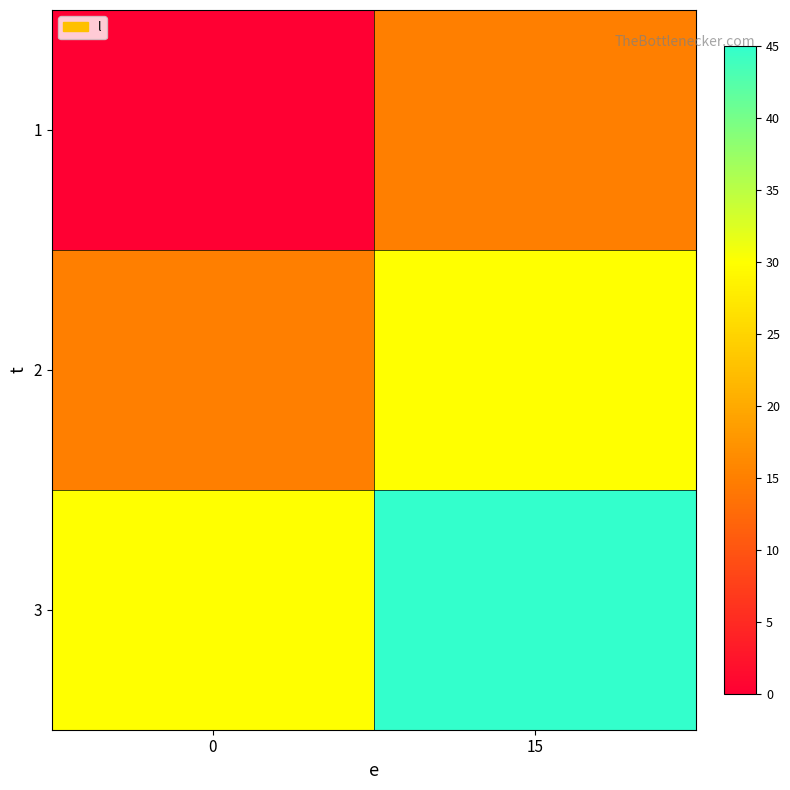

Which has a higher value, 15 or 0?

15